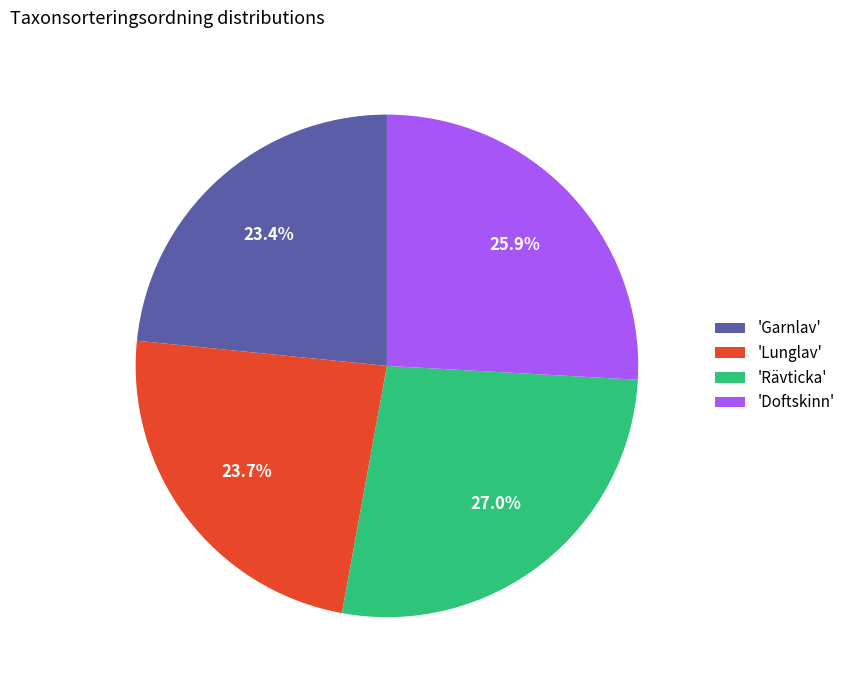

Does 'Doftskinn' represent more than half of the total?

No